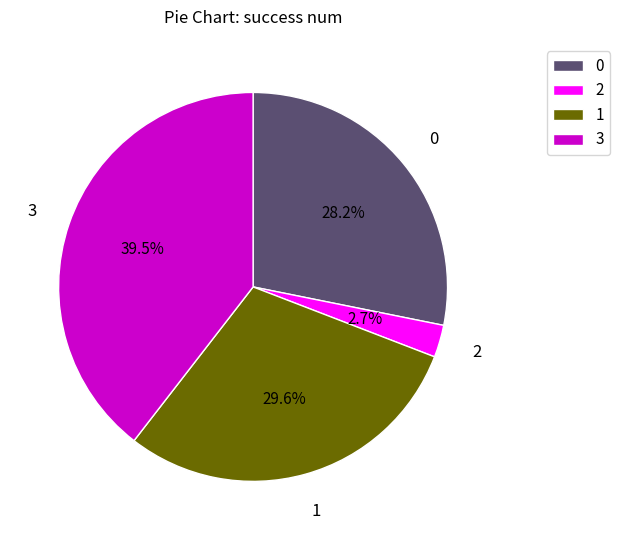

What percentage do 2 and 1 together represent?

32.3%